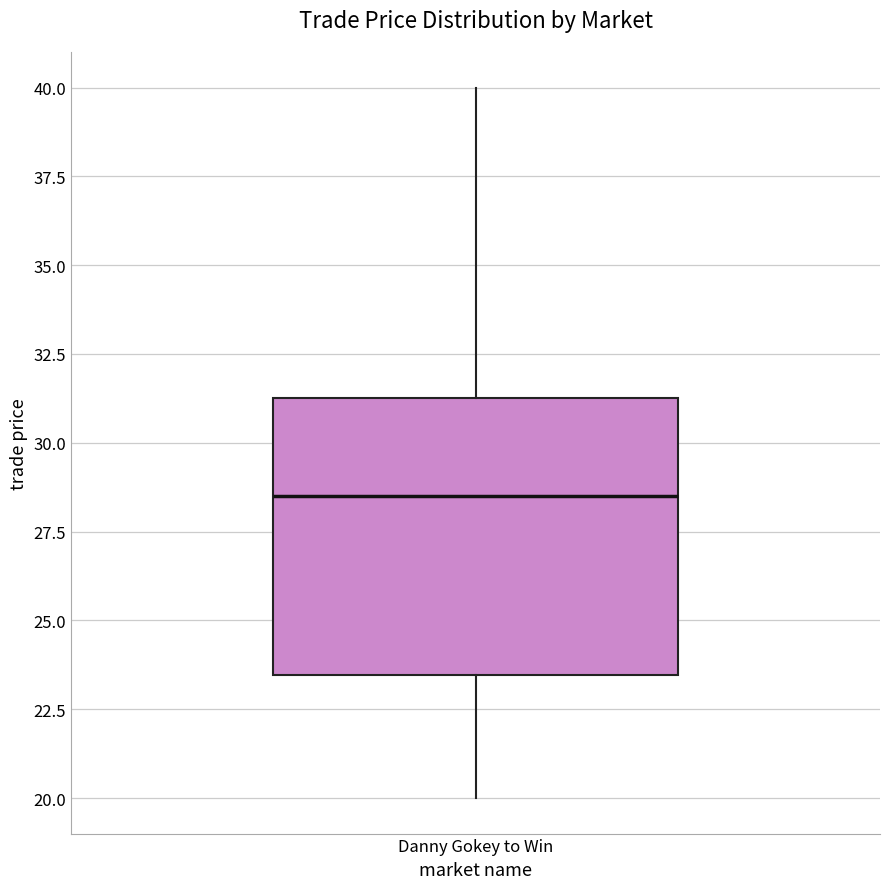

Transcribe this box plot: give where the median line is, the range the box spans, and where the two whiskers end, as read against the y-axis. The values are not printed on the chart, so give them approximately, as read against the axis.

median 28.5, box 23.5 to 31.5, whiskers 20.0 to 40.0